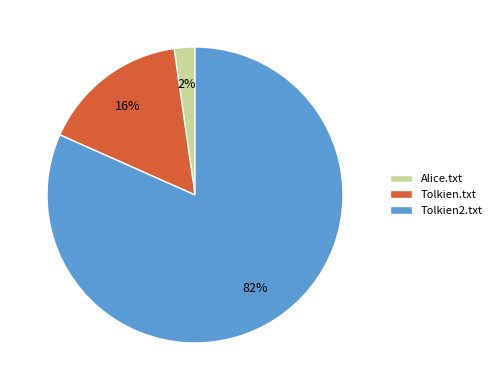

To the nearest percent, what is the average slice percentage?

33%